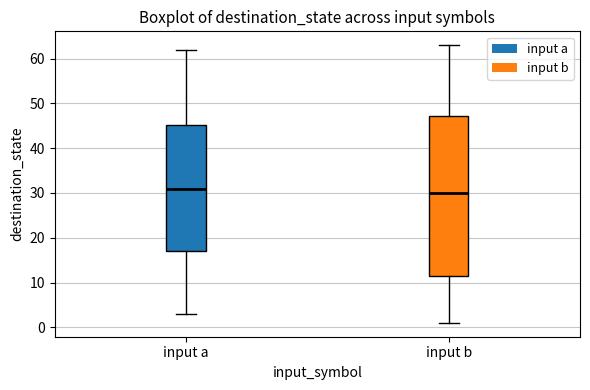

Comparing the boxes themselves (not the whiskers), which one is the tallest?

input b